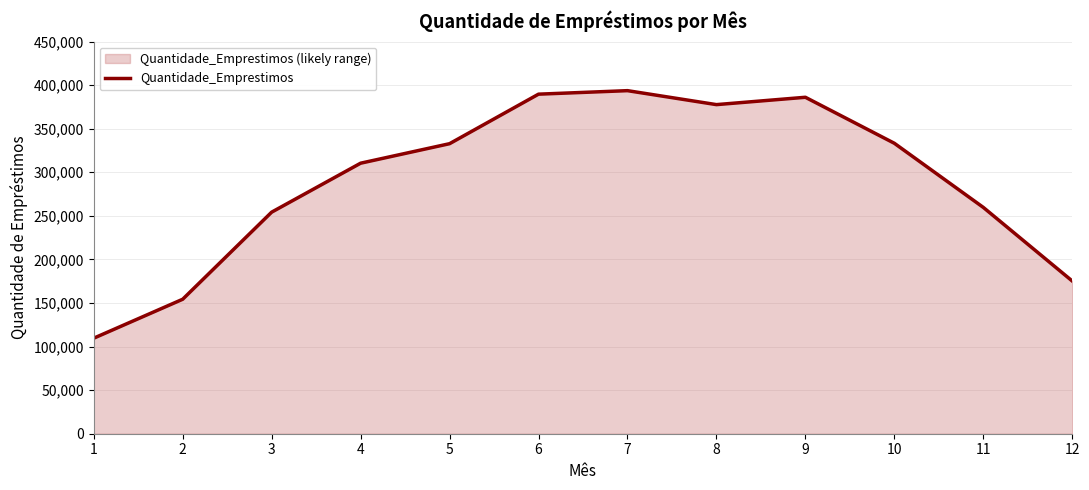

What is the approximate value at 6?

389656